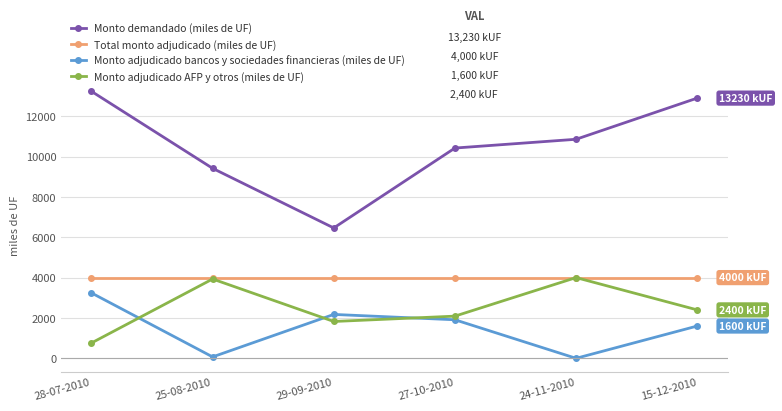

Is this an area chart (filled region under the line)?

No